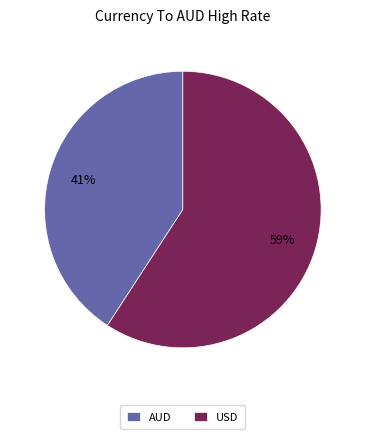

To the nearest percent, what portion does AUD represent?

41%